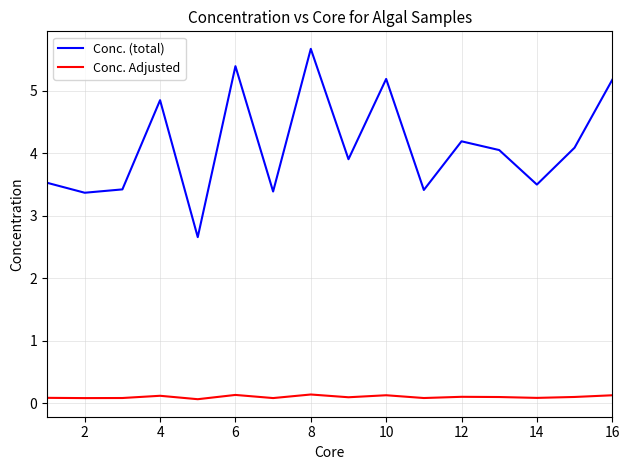

Which series has the largest total across all categories?

Conc. (total)